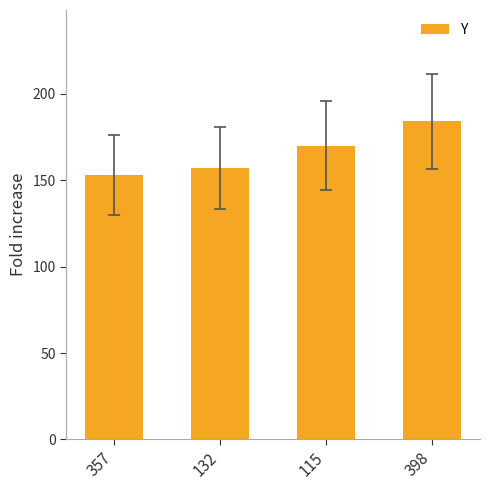

What is the sum of all values?

664